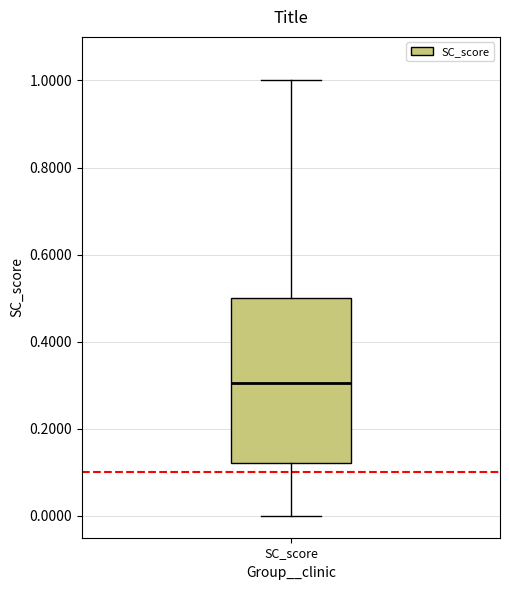

Read this box plot against the y-axis: the position of the median line, the range covered by the box, and the ends of both whiskers. The values are not printed on the chart, so give them approximately, as read against the axis.

median 0.30, box 0.12 to 0.50, whiskers 0.00 to 1.00